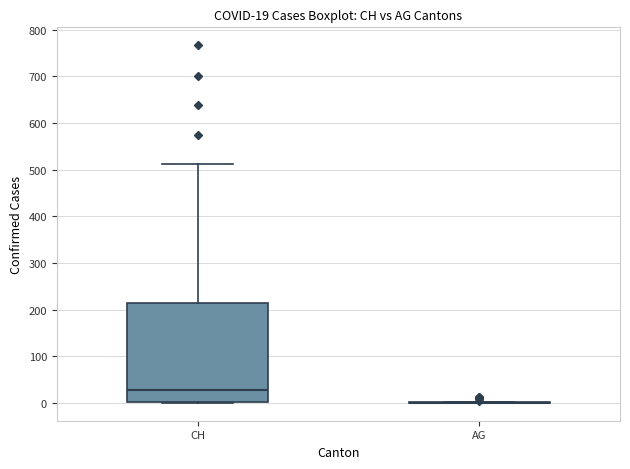

Which box is the tallest, from its lower edge to its upper edge?

CH